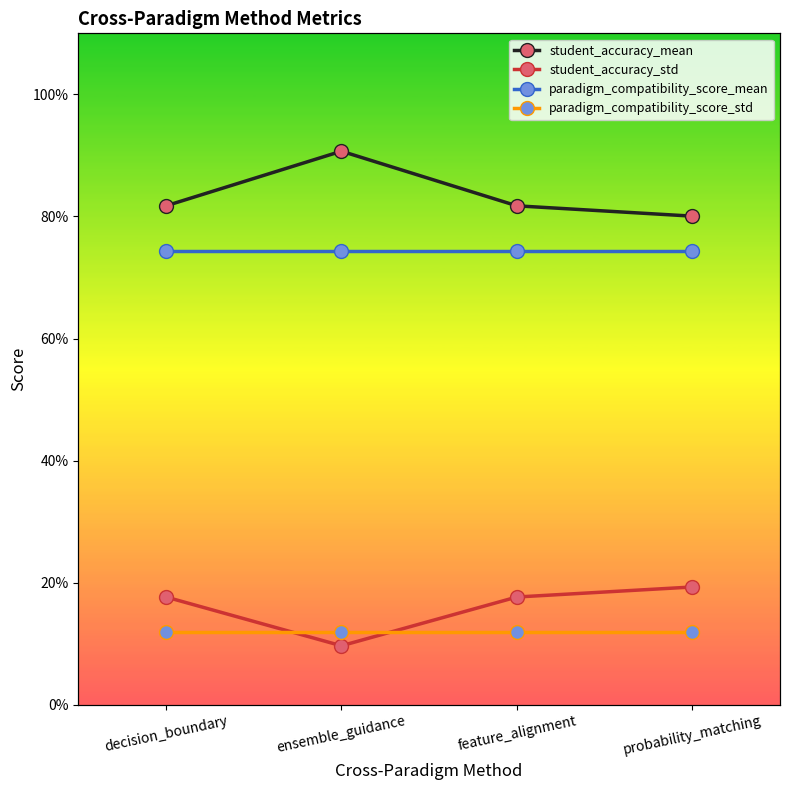

What is the label of the 4th point from the left?

probability_matching